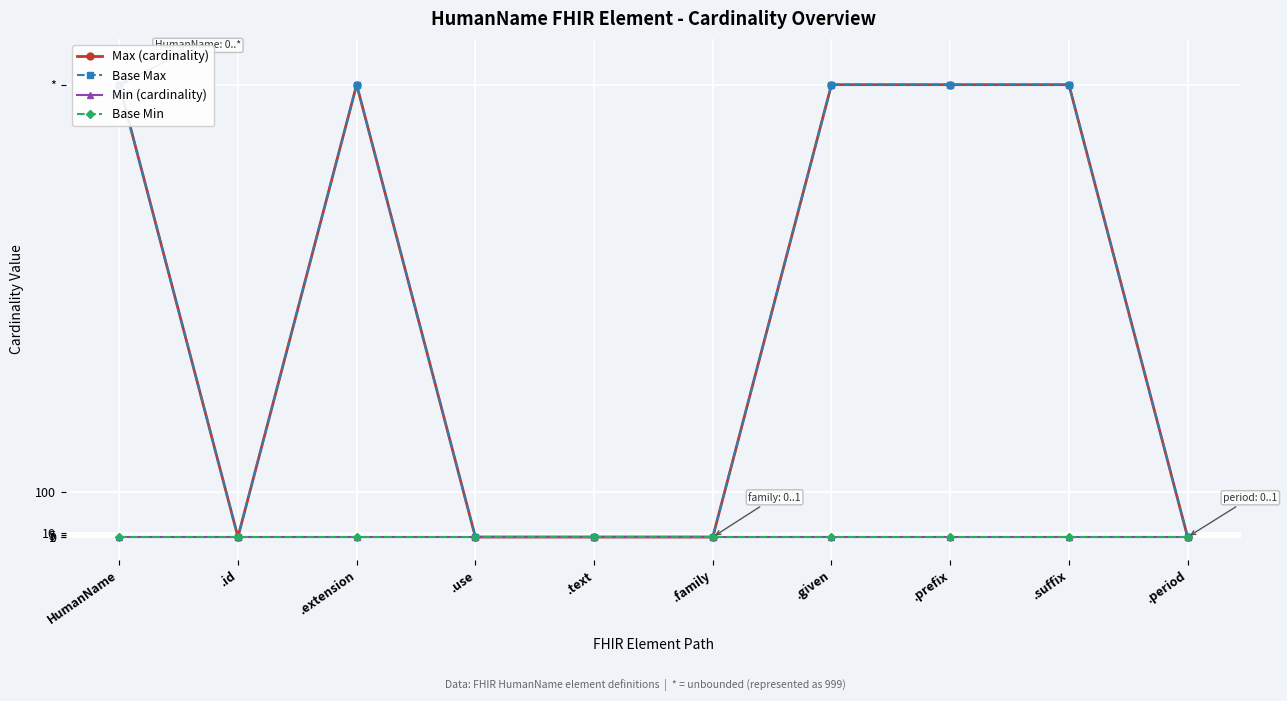

Which series changed the most between .text and .given?

Max (cardinality)